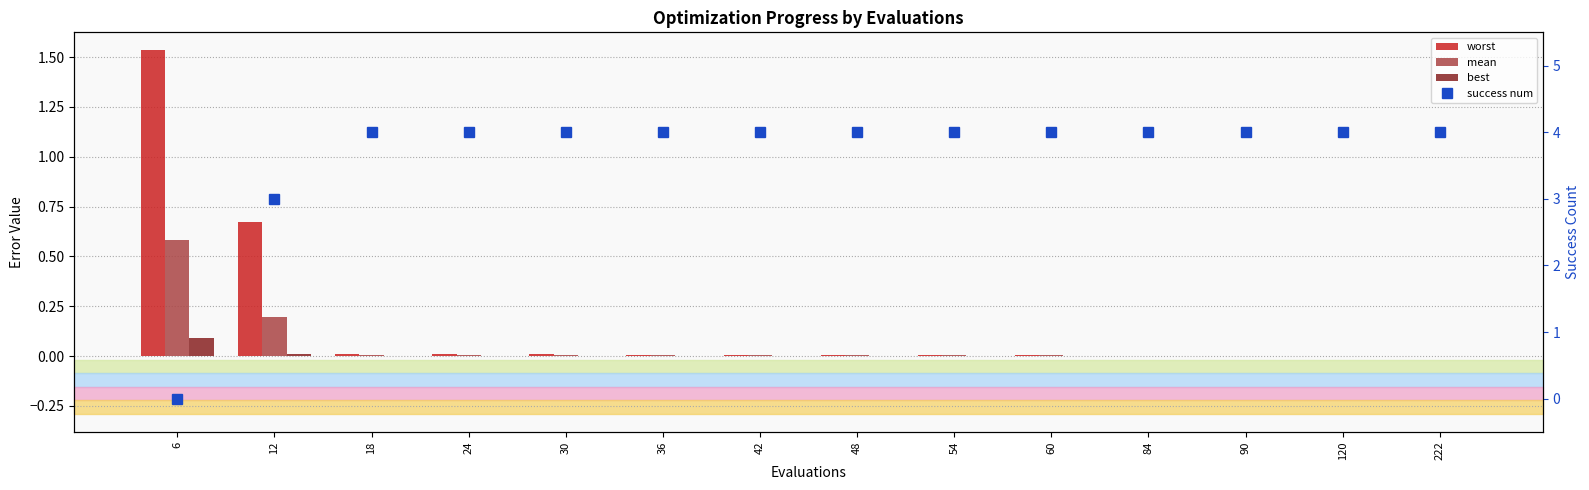

Which series has the widest spread of values?

success num